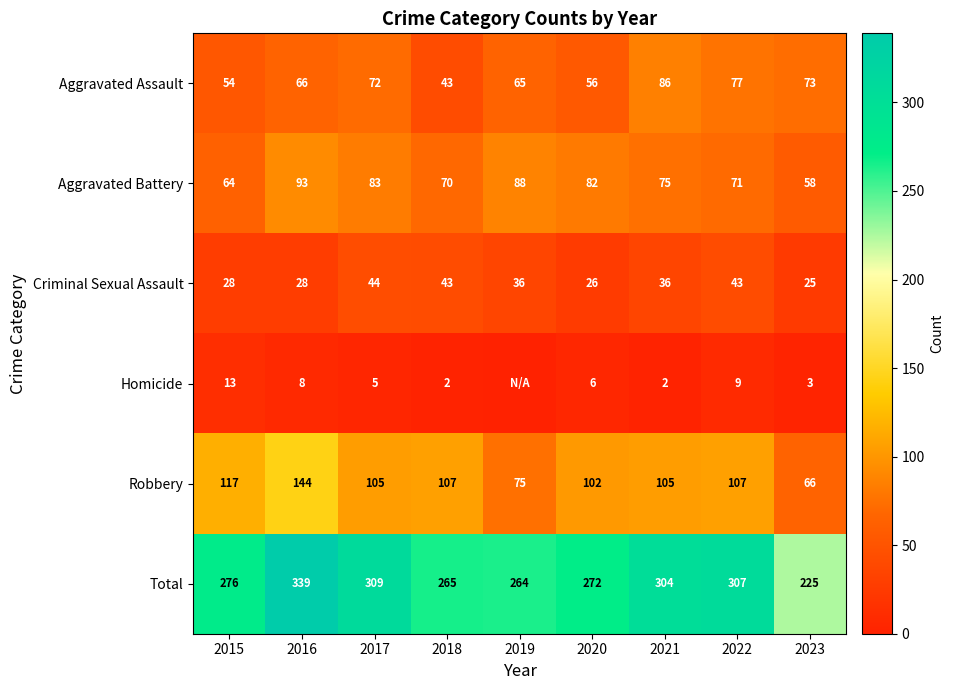

What is the sum of all Robbery values?

928